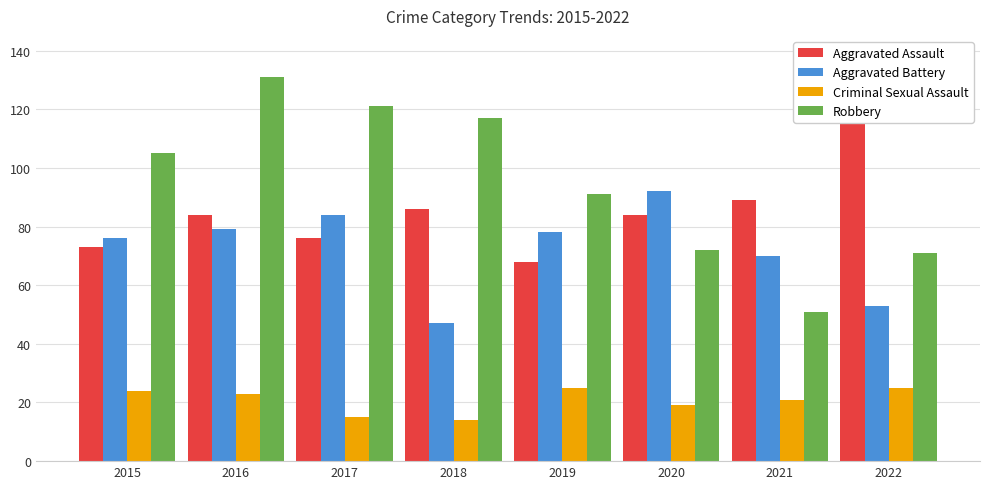

Which category has the highest value in the Aggravated Battery series?

2020